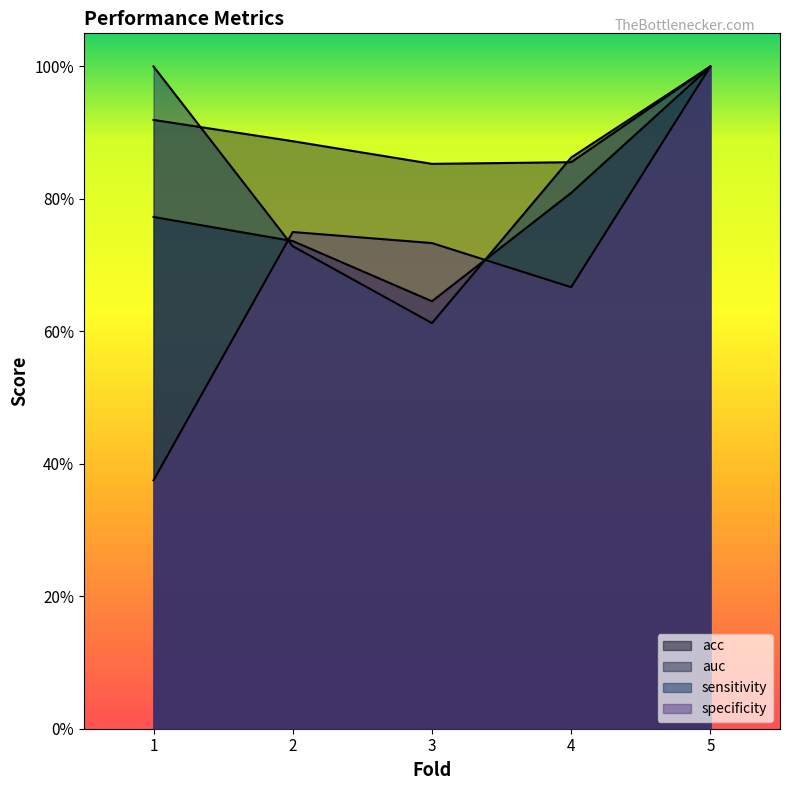

True or false: specificity has a value of 0.4 at 1.

True